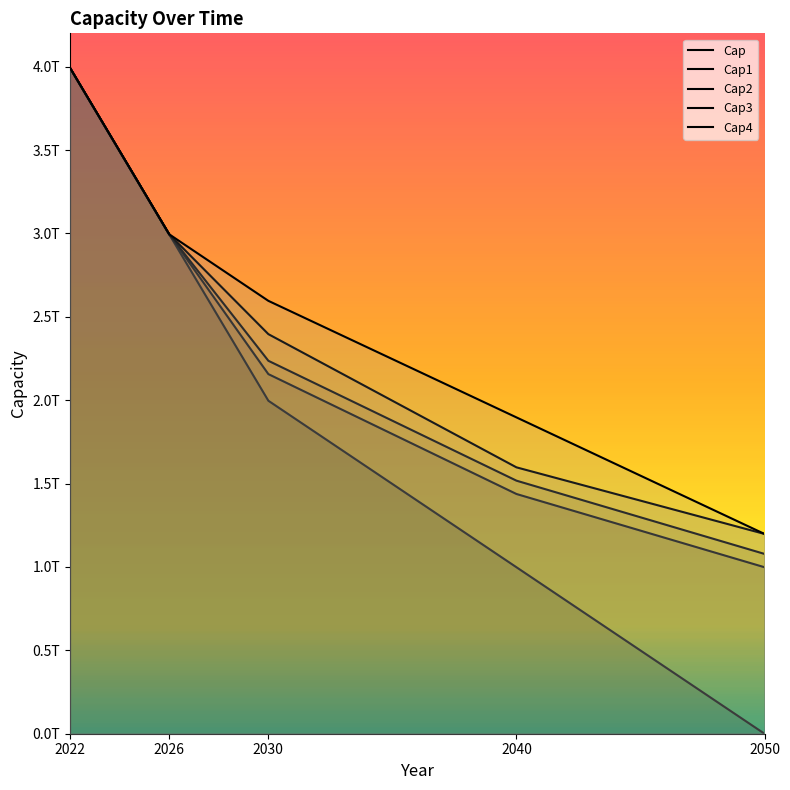

Is the value of Cap4 at 2022 greater than the value of Cap2 at 2040?

Yes